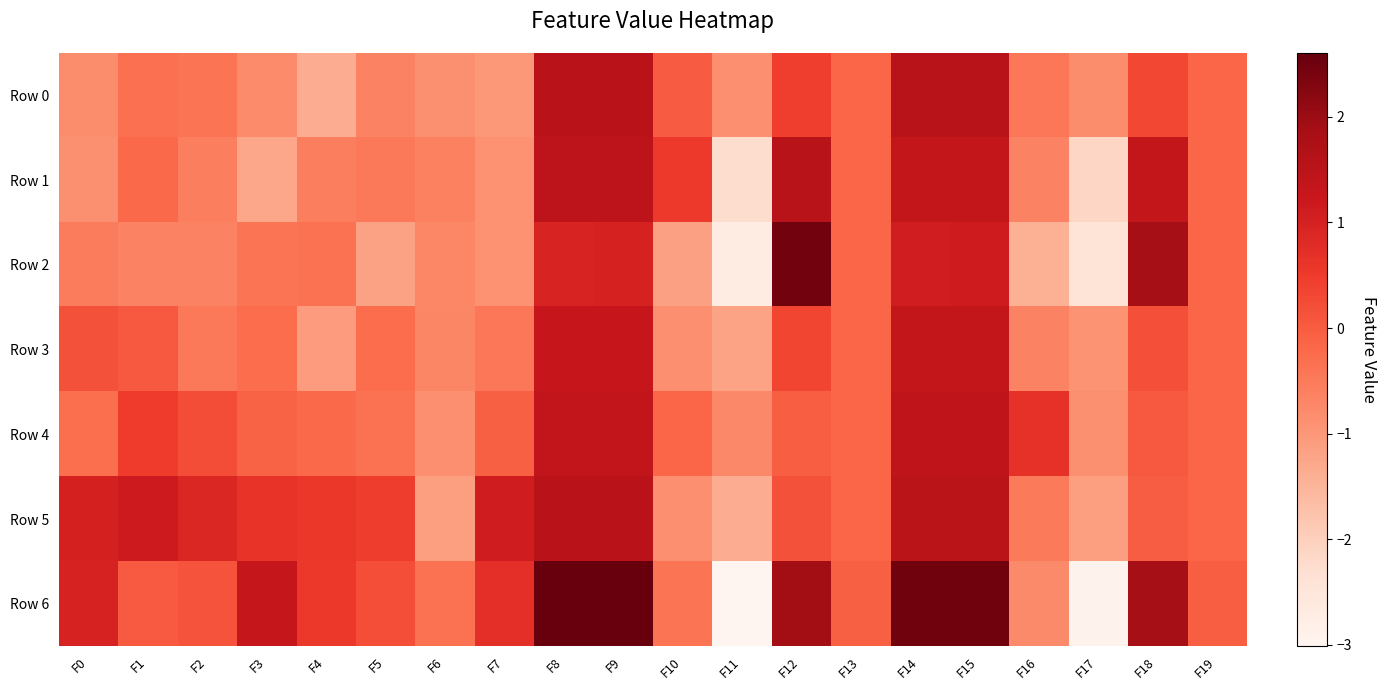

At how many categories does at least one series exceed 0?

15